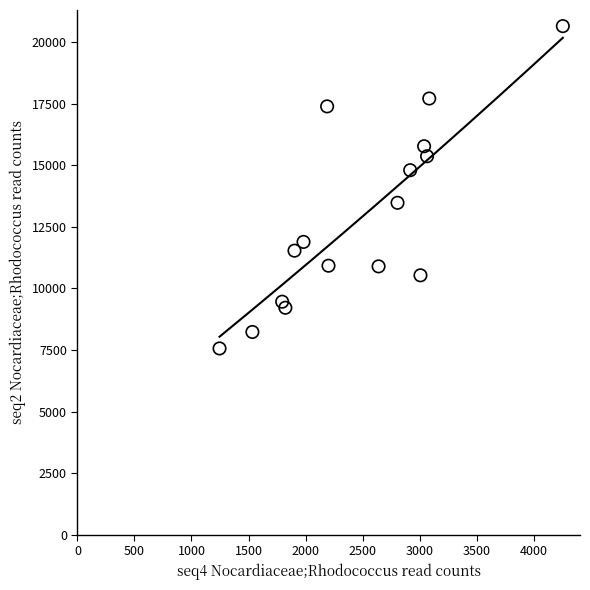

What is the range of X values (max minus min)?

3009